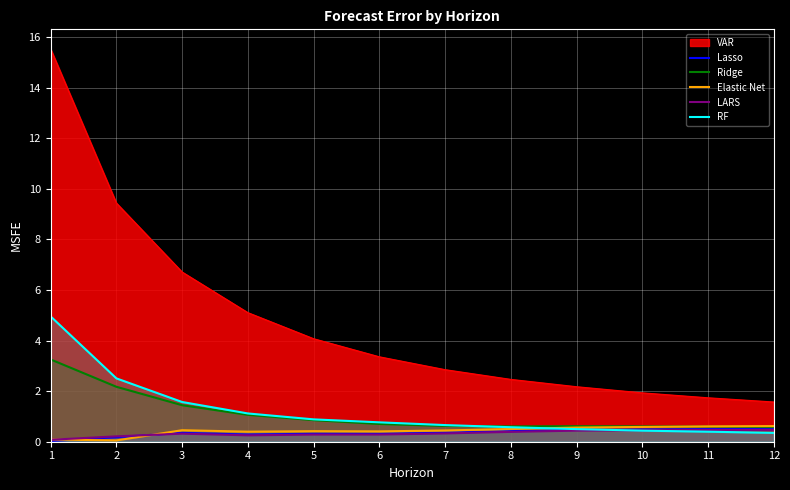

What is the sum of all RF values?

14.7